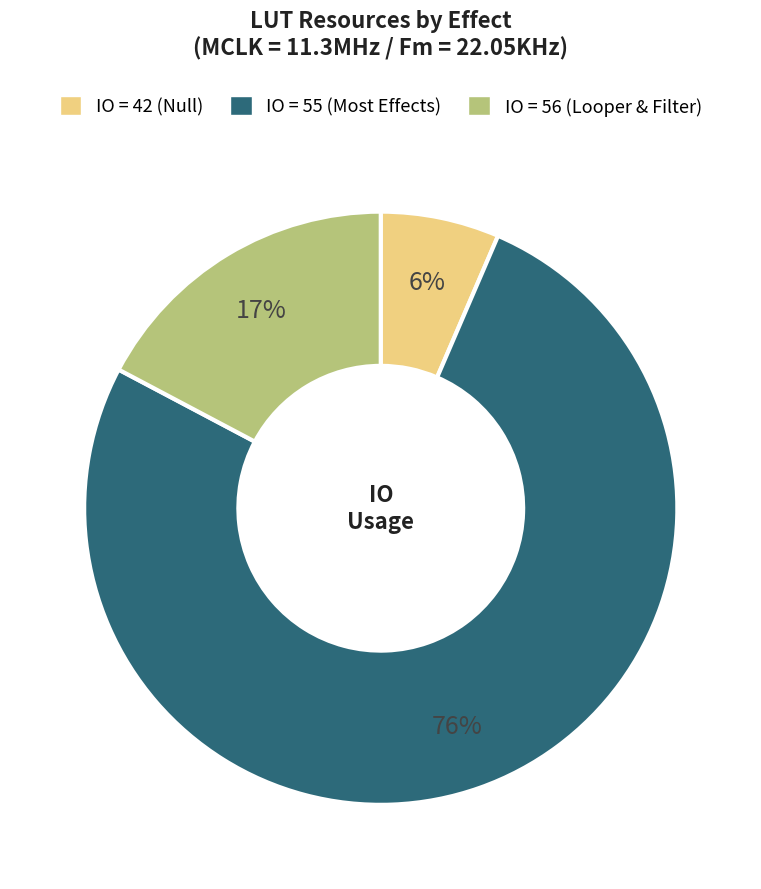

To the nearest percent, what is the average slice percentage?

33%